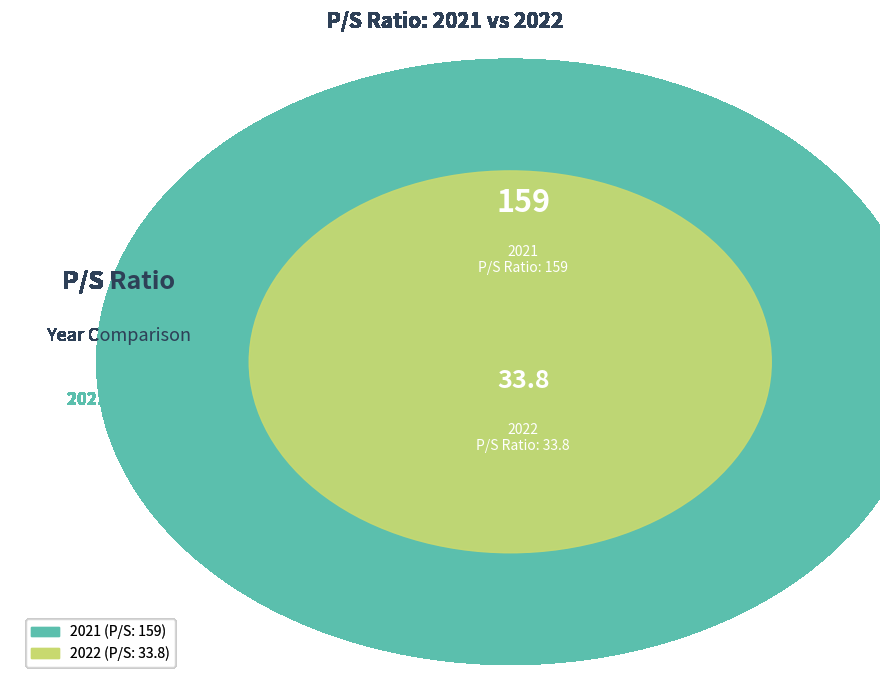

Which slice is the largest?

2021